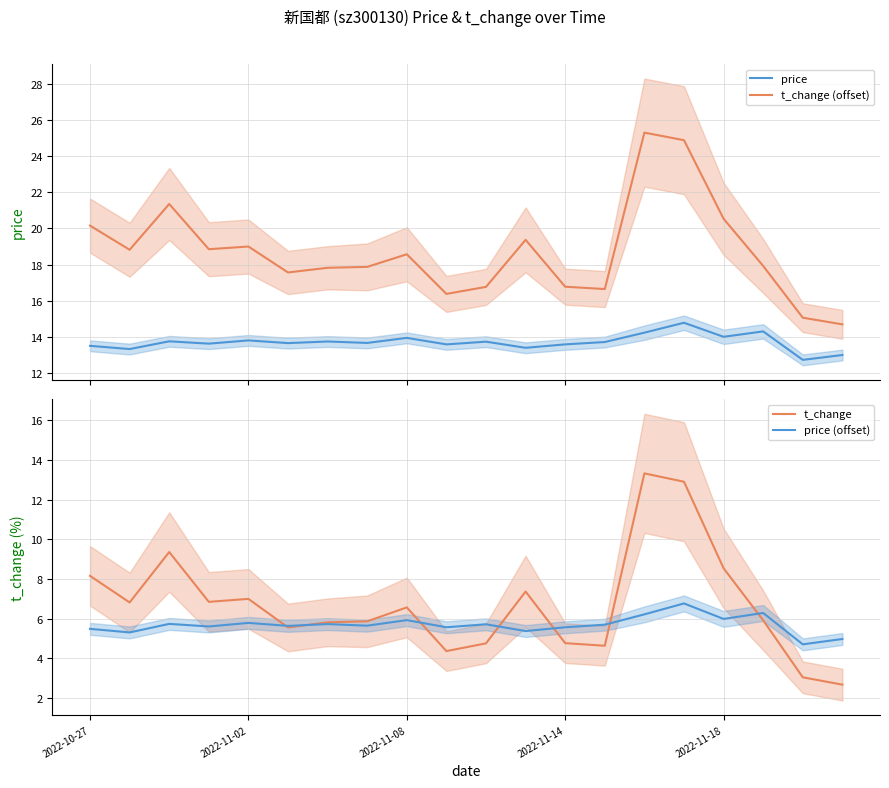

True or false: price and t_change (offset) cross at least once.

False